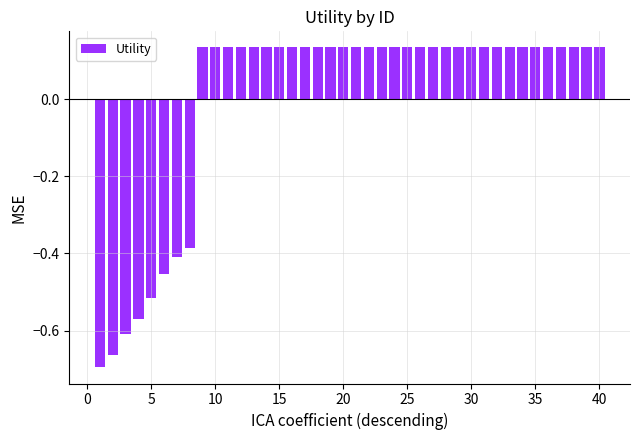

What is the difference between the second highest and minimum values?

0.8